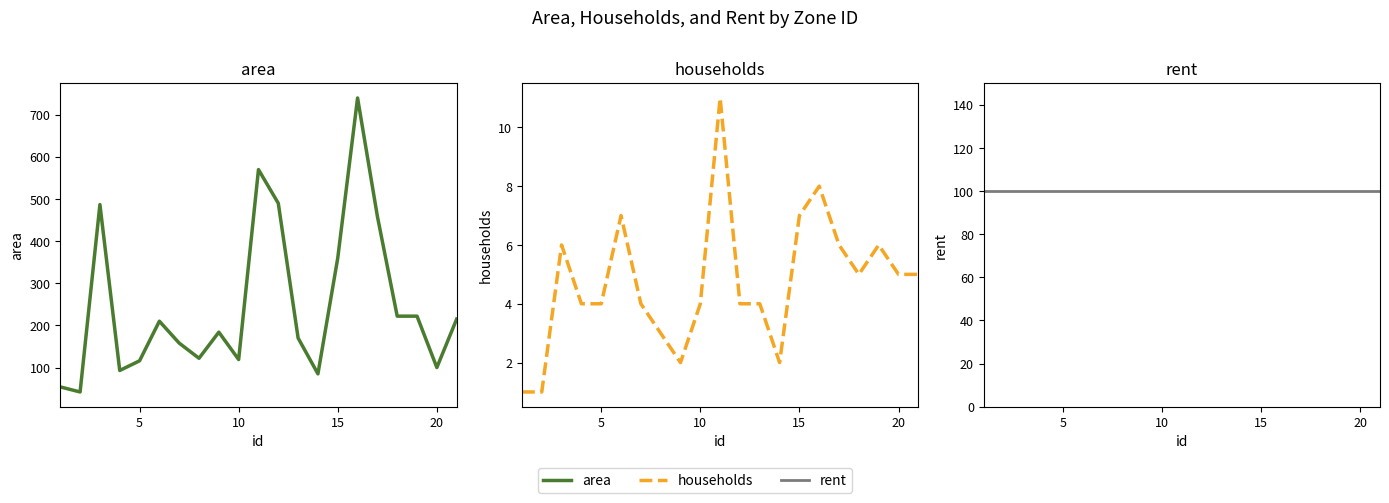

The value of area at 12 is 230. True or false?

False